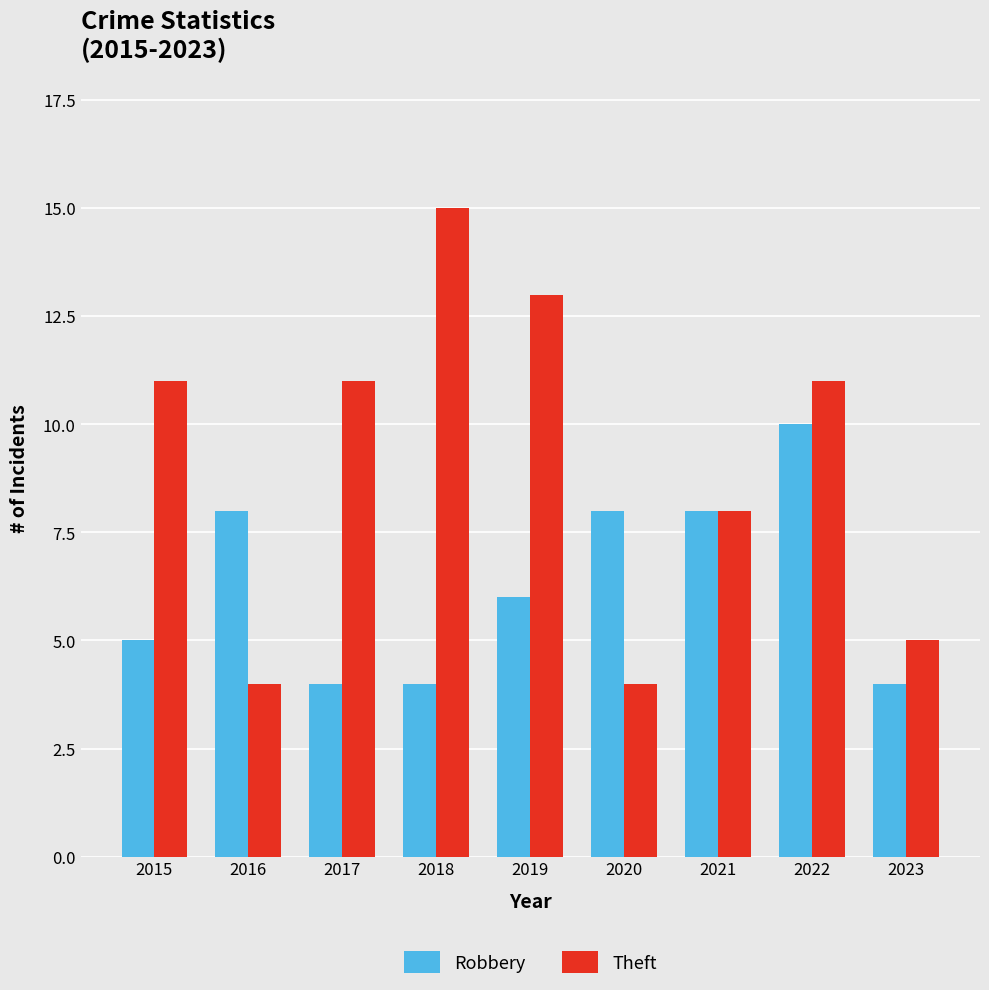

Count the Robbery values in the range 4 to 8.

8